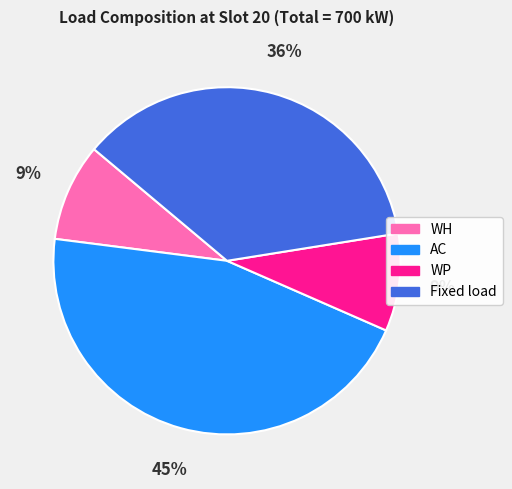

To the nearest percent, what is the average slice percentage?

25%